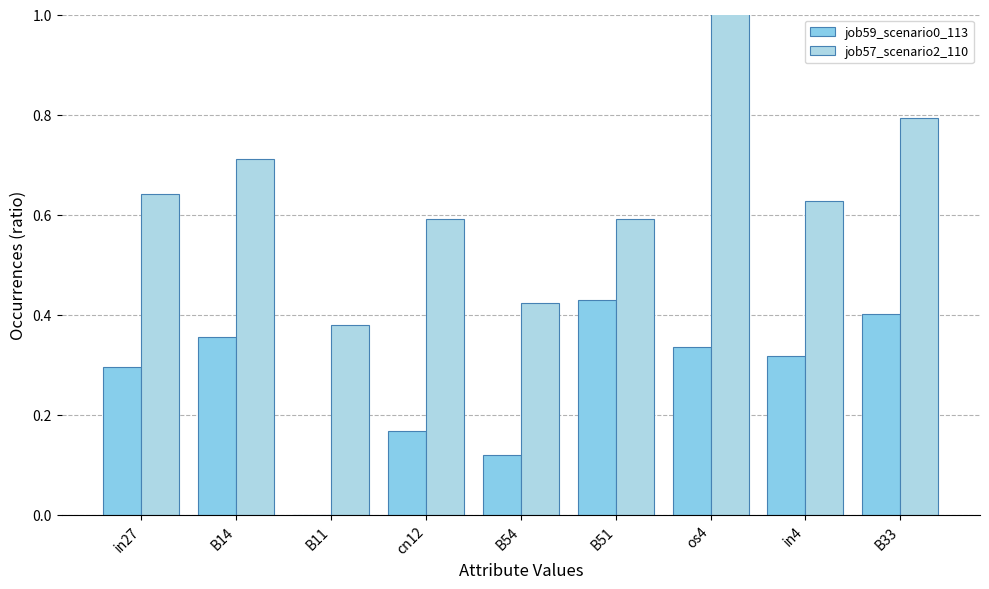

How many data points in job59_scenario0_113 are above 0?

8